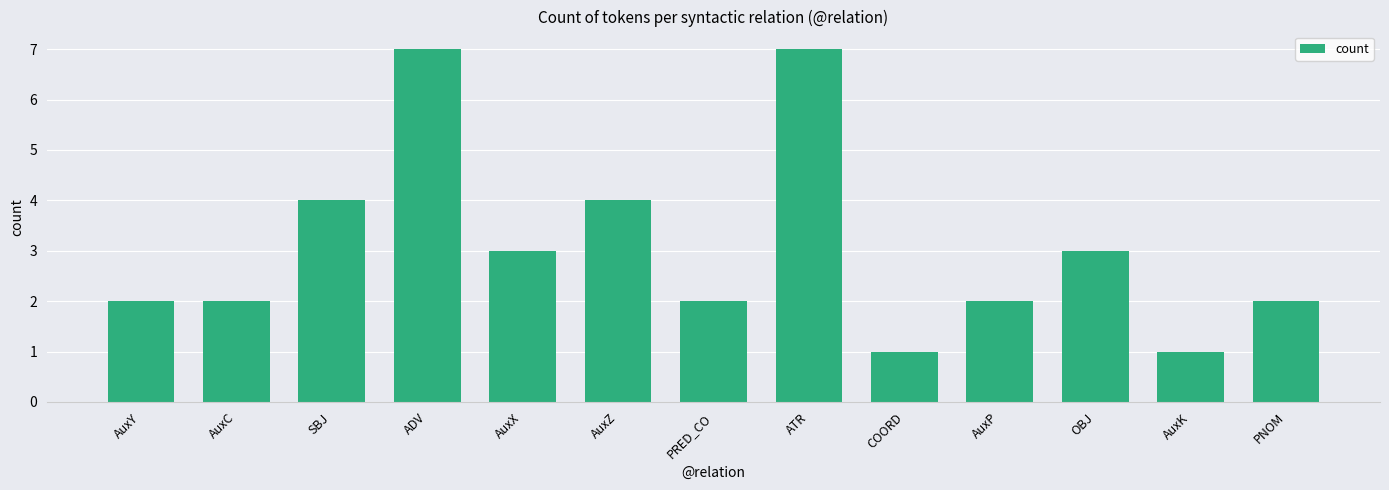

Which has a higher value, AuxZ or COORD?

AuxZ